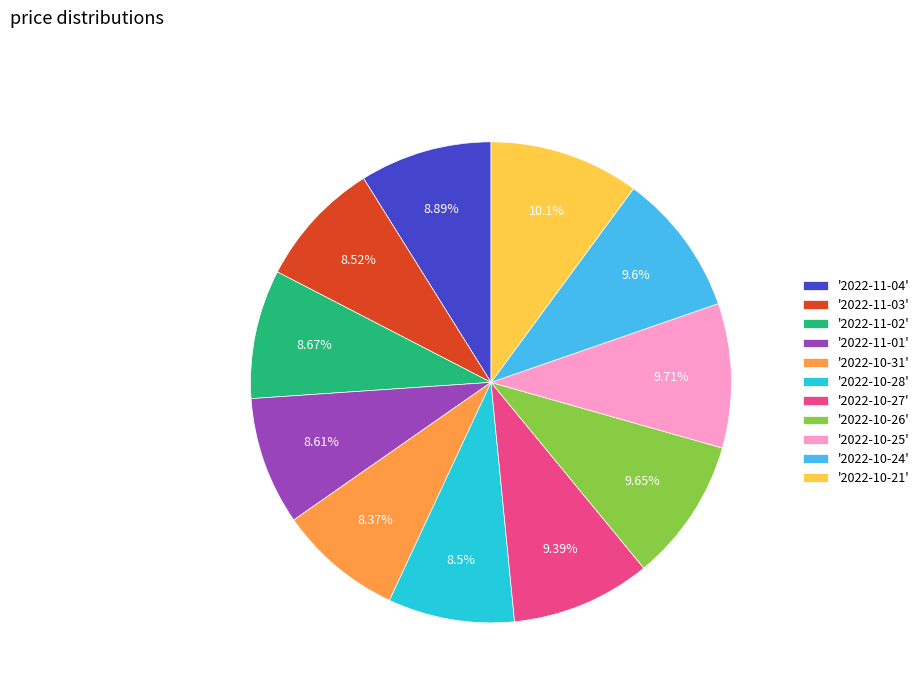

What is the ratio of the value at '2022-11-04' to the value at '2022-10-24'?

0.9